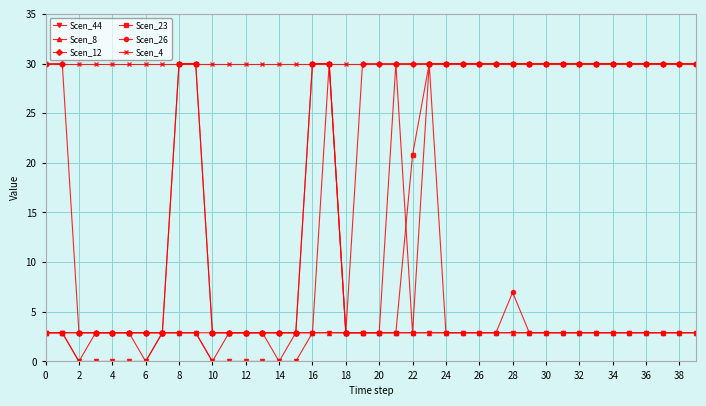

True or false: Scen_4 and Scen_44 intersect in this chart.

False